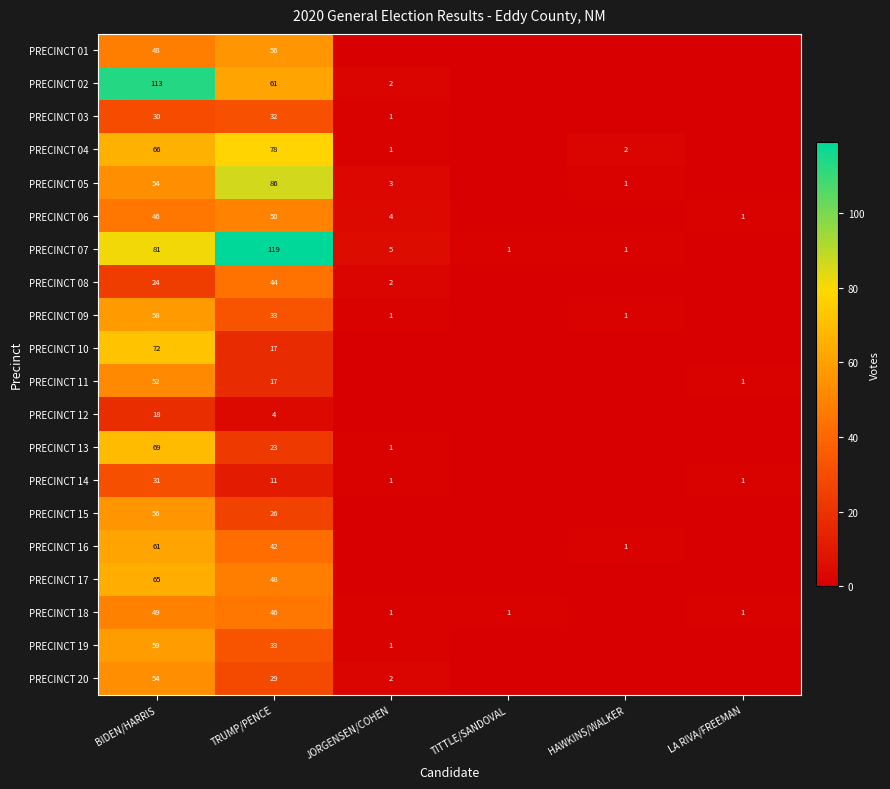

The PRECINCT 08 series shows 24 at BIDEN/HARRIS. True or false?

True